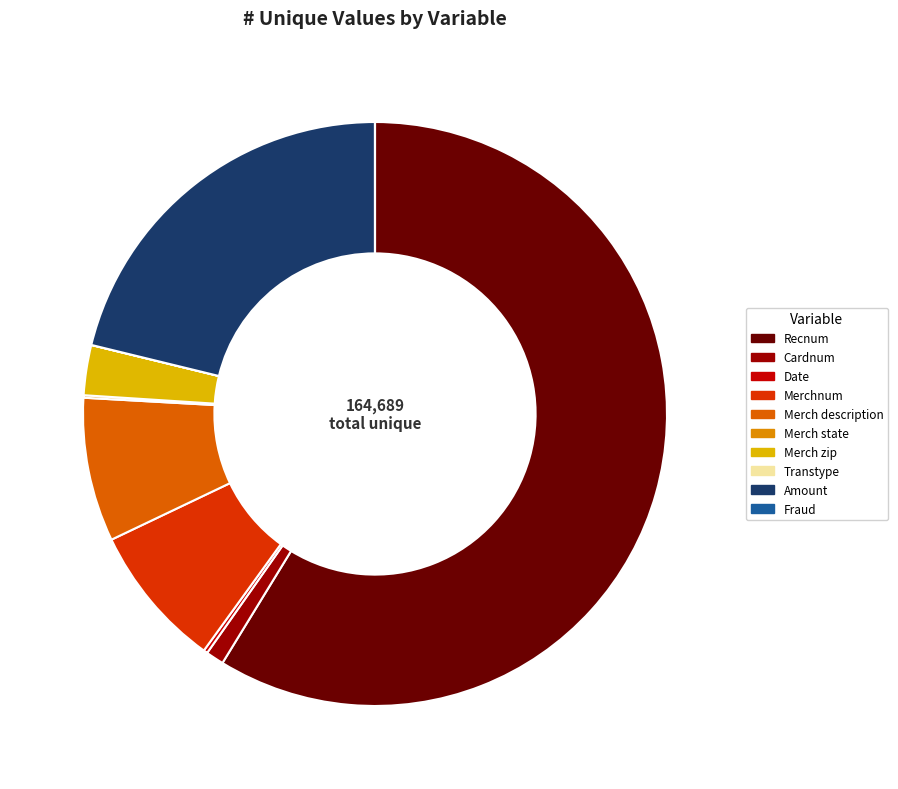

Is there a majority slice in this chart?

Yes